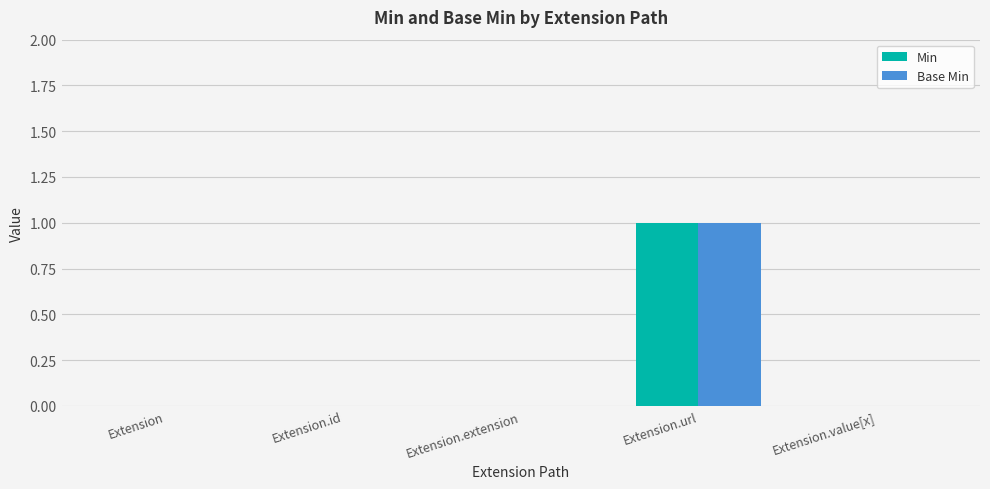

How many groups of bars are there?

5